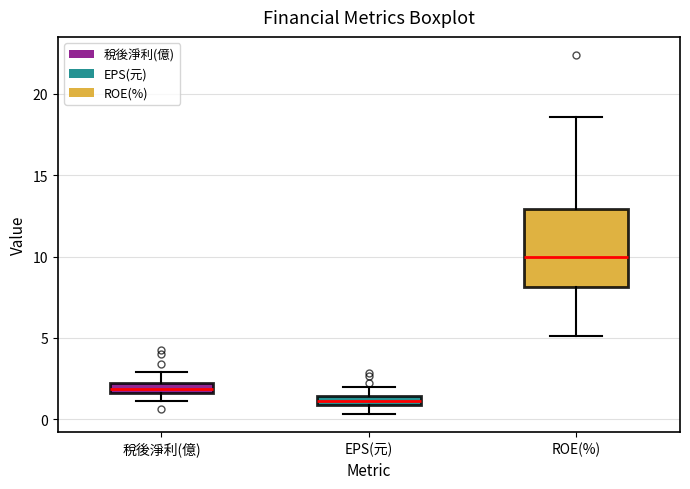

Which box is the tallest, from its lower edge to its upper edge?

ROE(%)